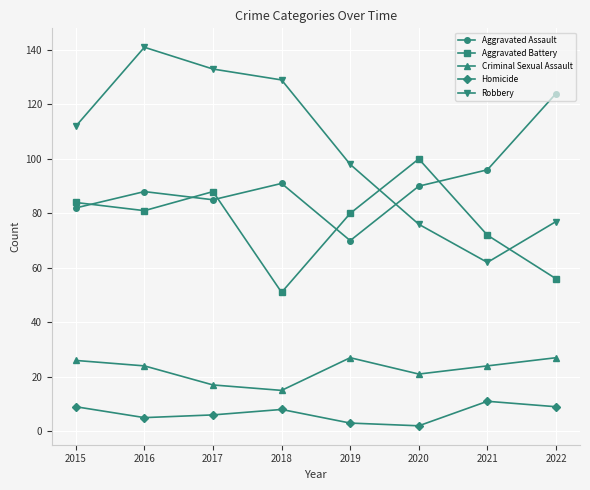

Is the value of Homicide at 2021 greater than the value of Robbery at 2018?

No